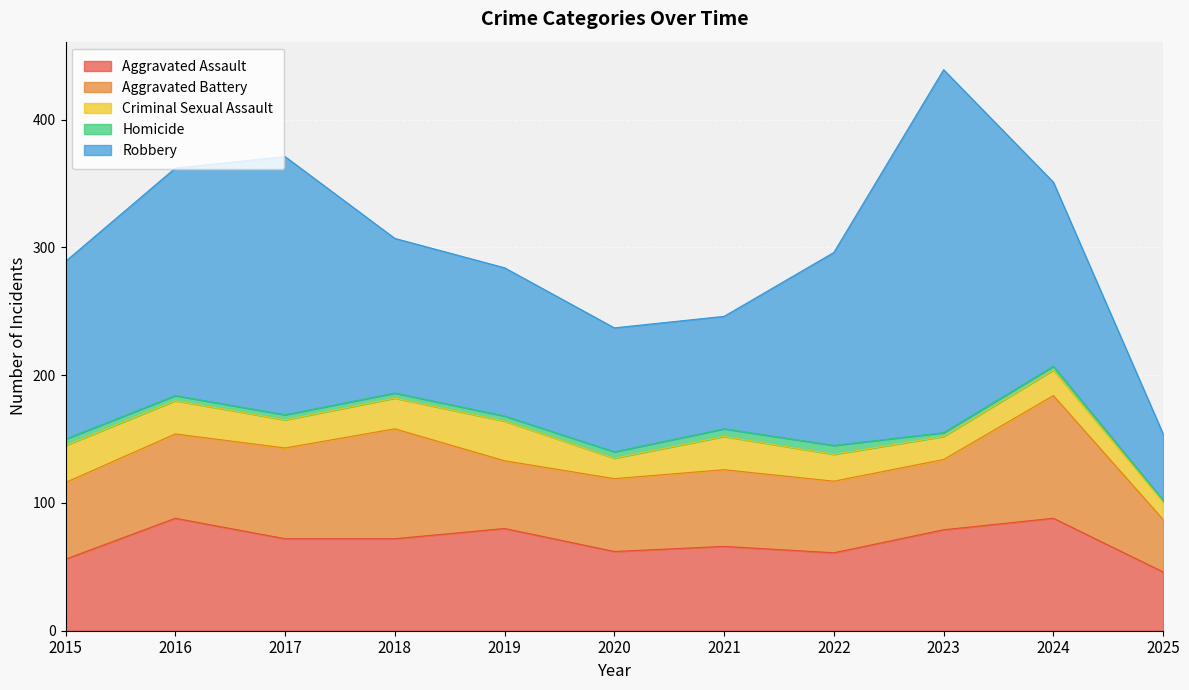

How many data points in Criminal Sexual Assault are above 22?

5